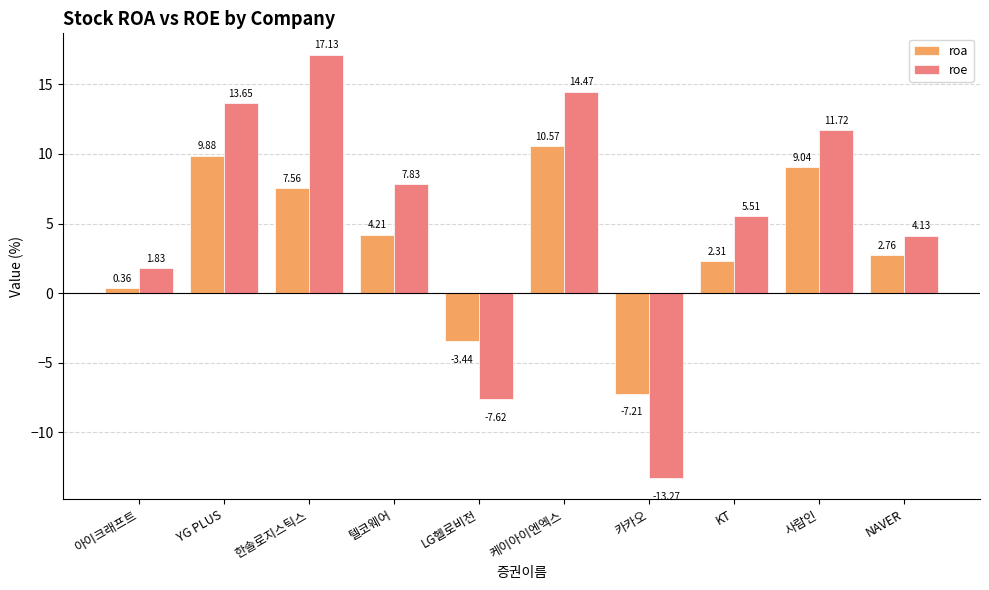

The value of roa at 카카오 is -7.2. True or false?

True